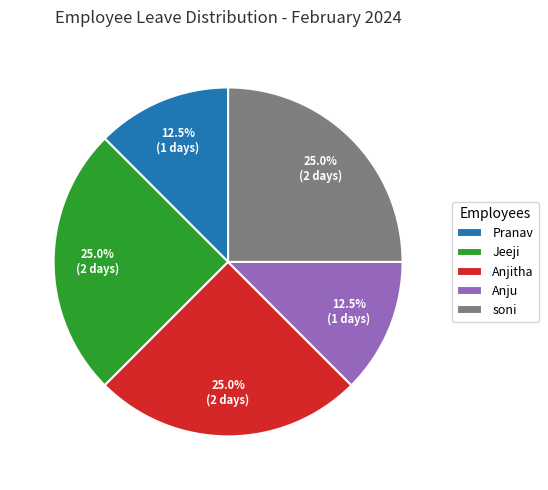

What percentage is NOT represented by Pranav?

87.5%